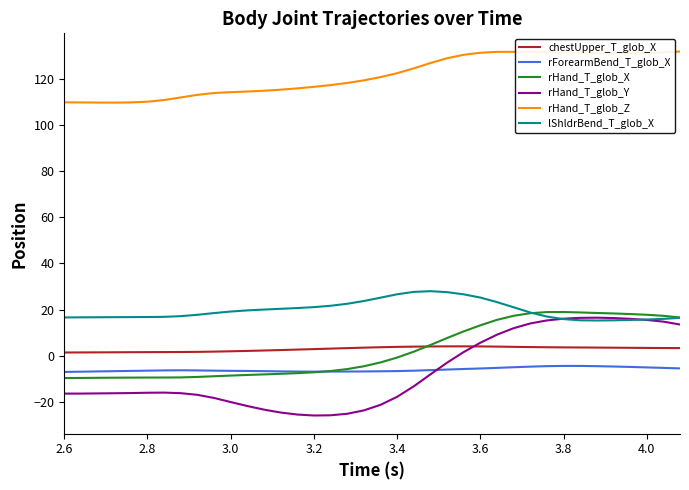

Which series has the largest total across all categories?

rHand_T_glob_Z